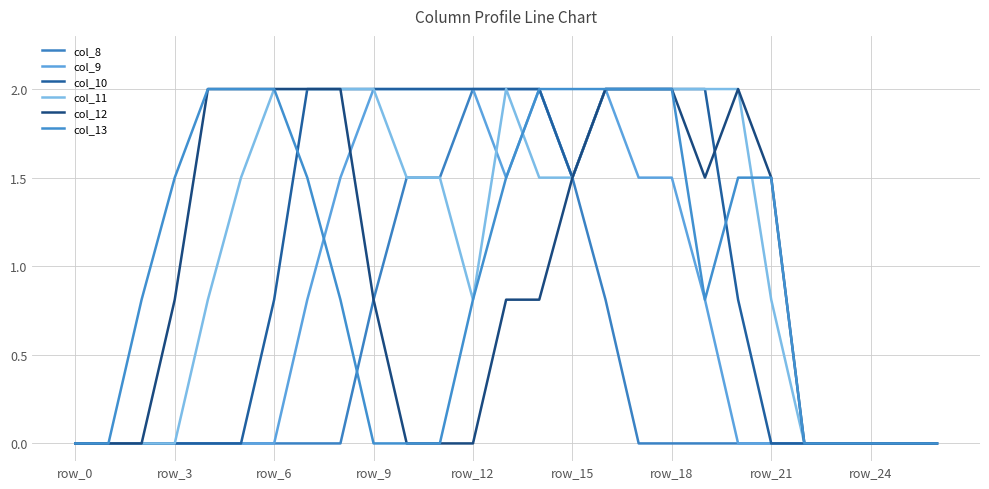

At which category does col_9 reach its first local valley?

13